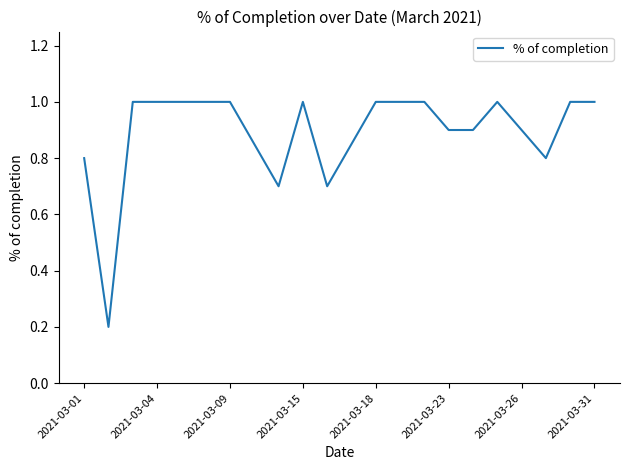

What is the maximum value shown in the chart?

1.0